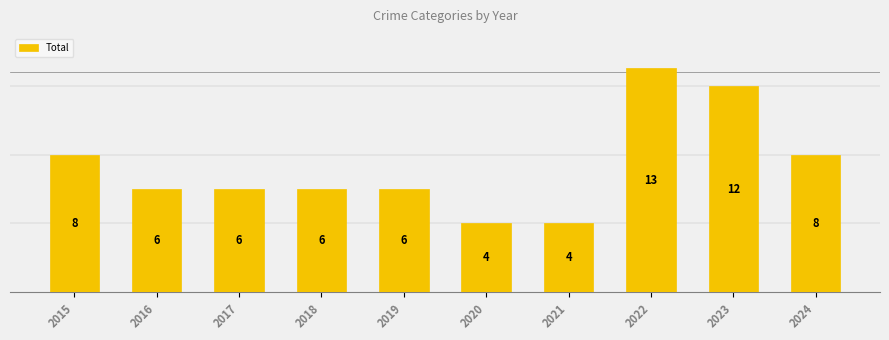

At which label does the data first exceed 6?

2015